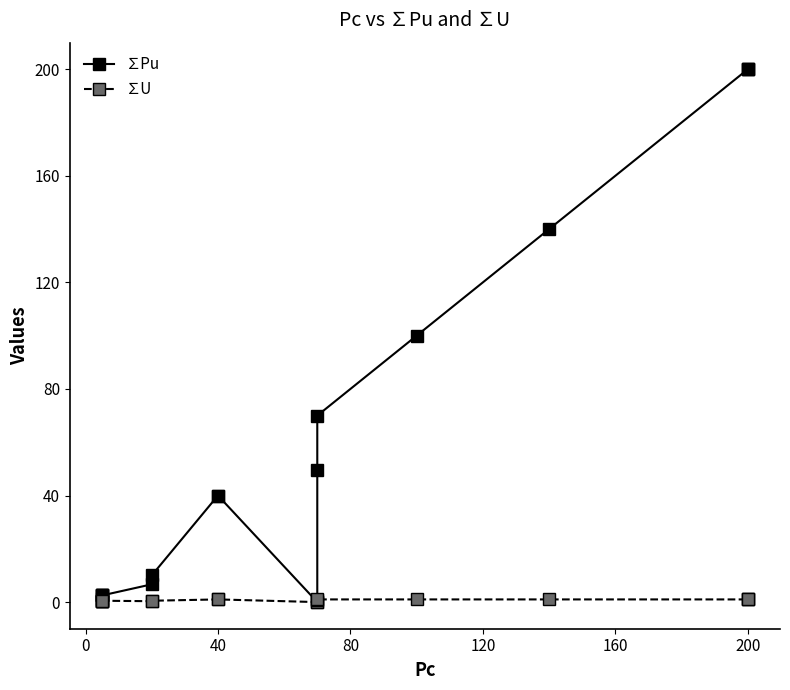

Reading right to left, extract all data points from this chart.

∑Pu: 200.0	200.0	200.0	140.0	100.0	70.0	49.5	0.0	40.0	40.0	10.0	6.7	2.5	2.5	2.5	2.5	1.2
∑U: 1.0	1.0	1.0	1.0	1.0	1.0	0.7	0.0	1.0	1.0	0.5	0.3	0.5	0.5	0.5	0.5	0.2